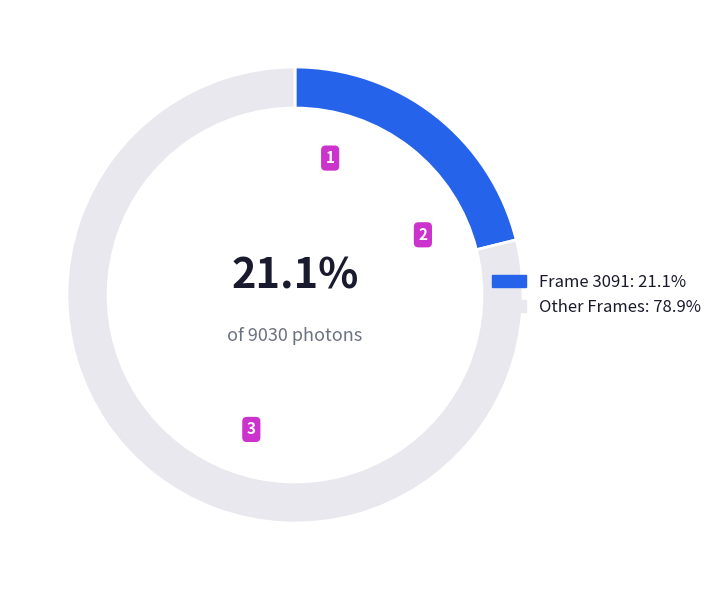

Does any single category account for the majority?

Yes